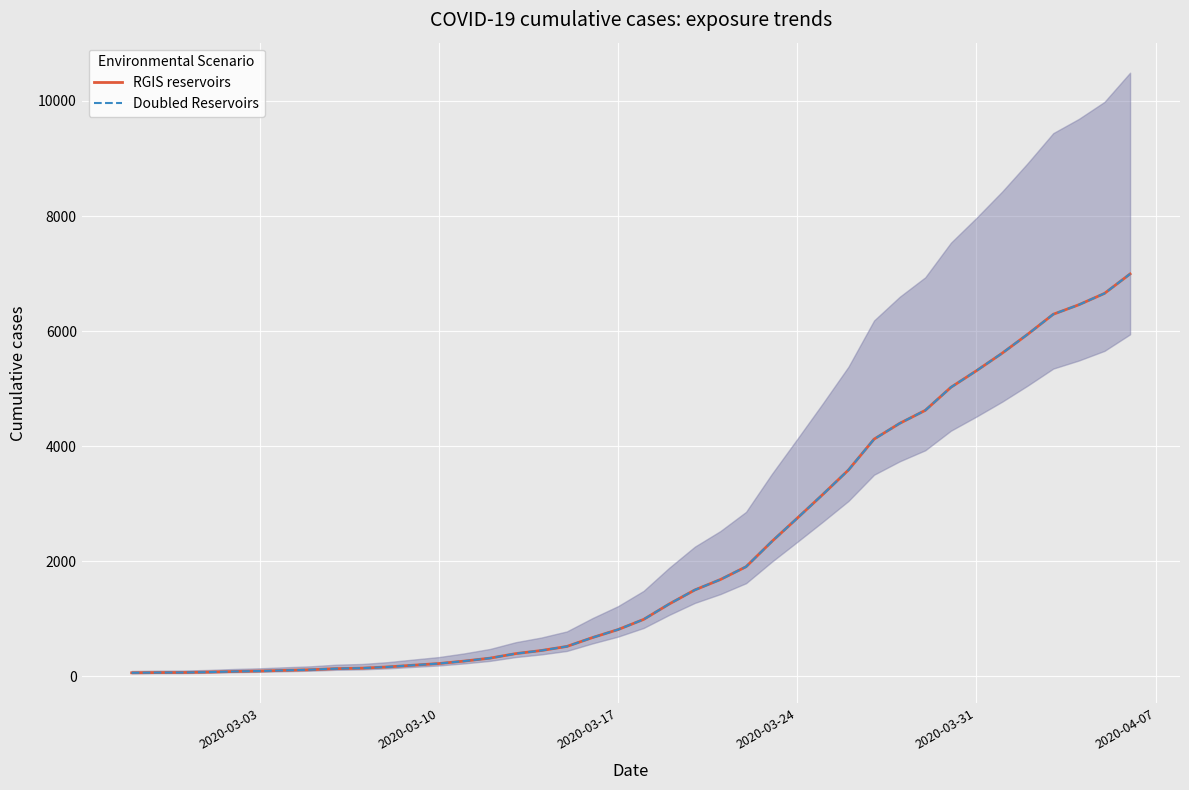

Which series has the largest total across all categories?

RGIS reservoirs